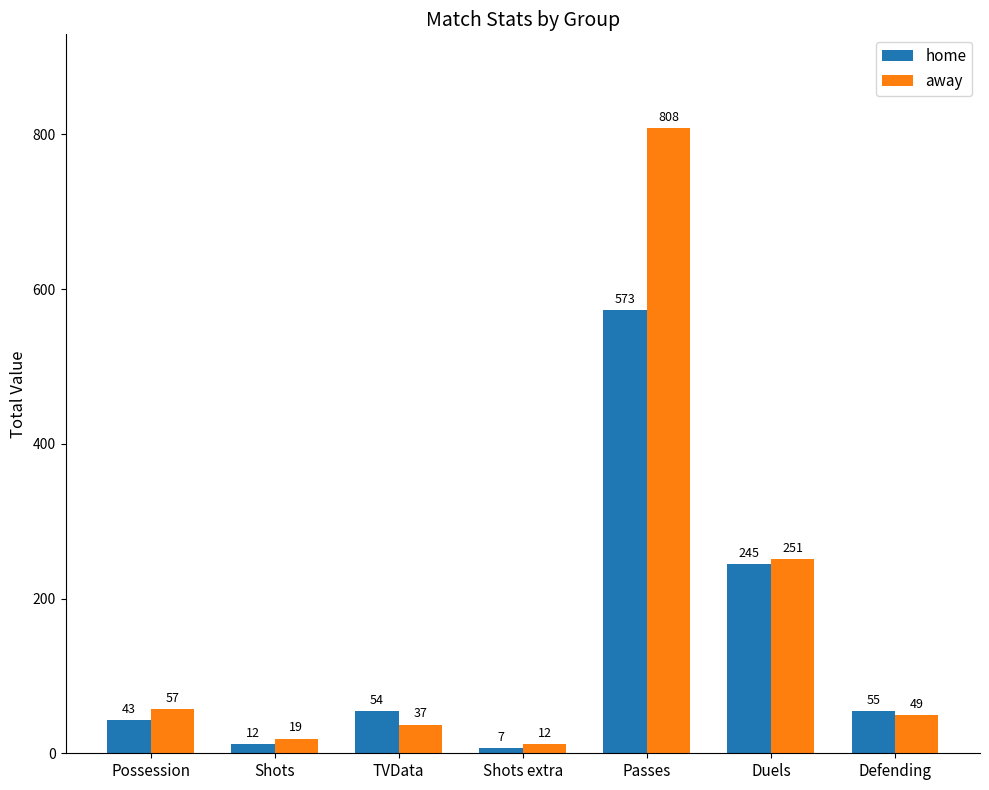

How many categories are shown in the chart?

7